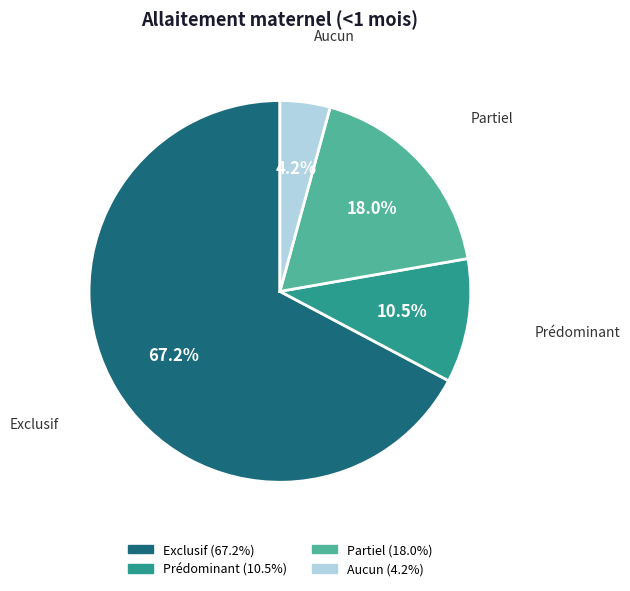

To the nearest percent, what is the average slice percentage?

25%